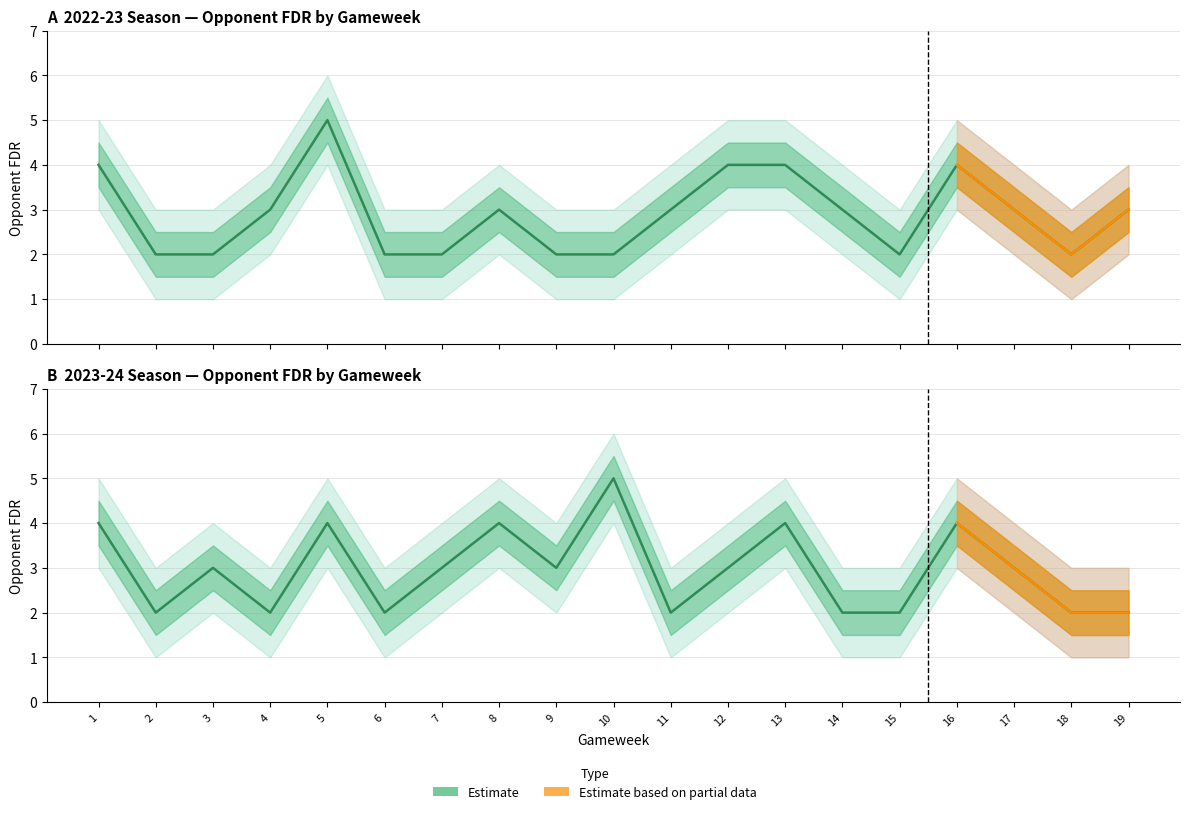

Where is the first local maximum for opp_FDR_2023?

3